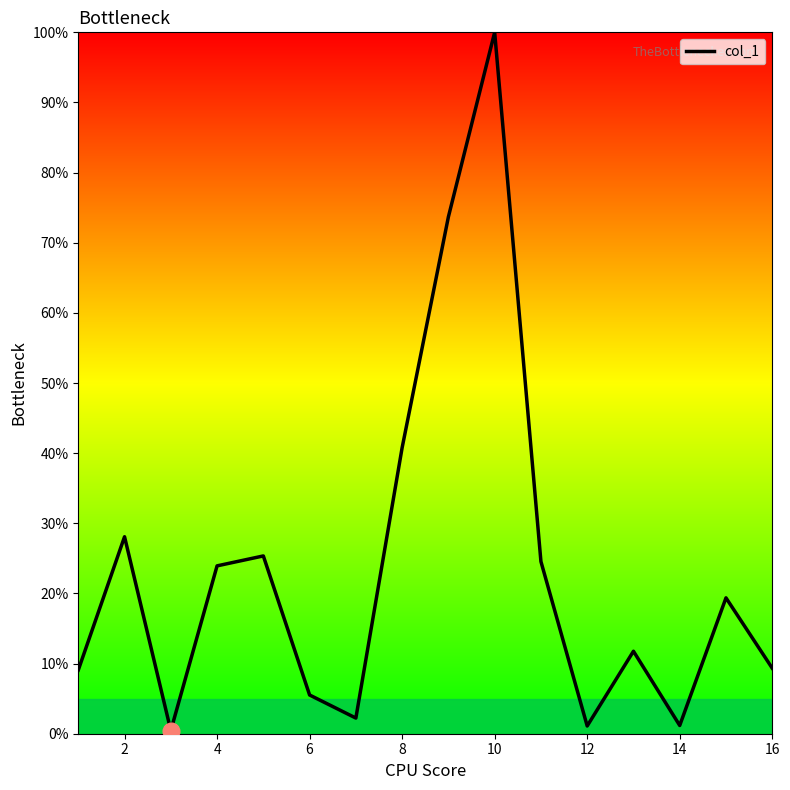

What is the difference between the maximum and minimum values?

99.5